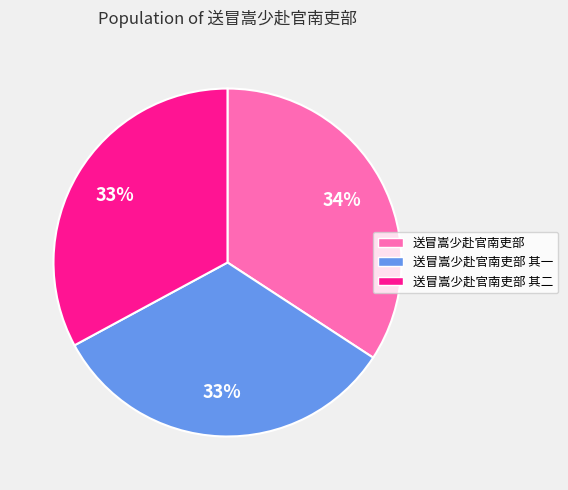

How many segments does this pie chart have?

3